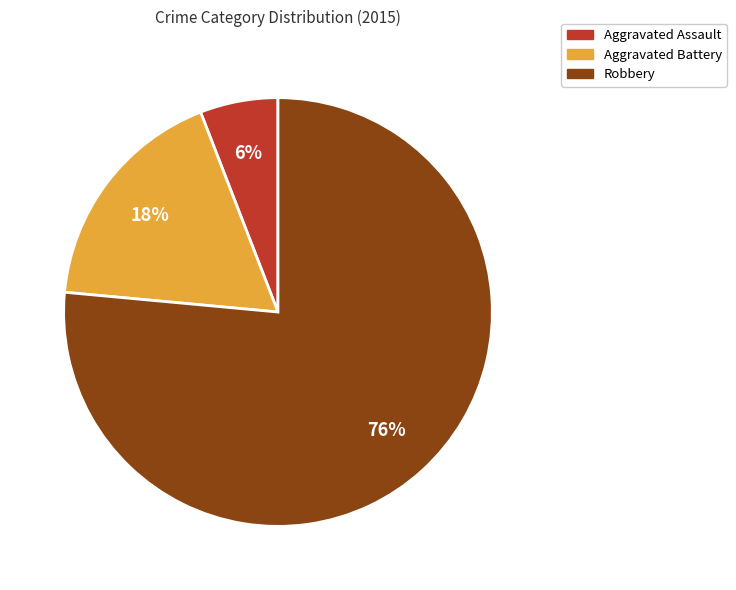

Is there a majority slice in this chart?

Yes